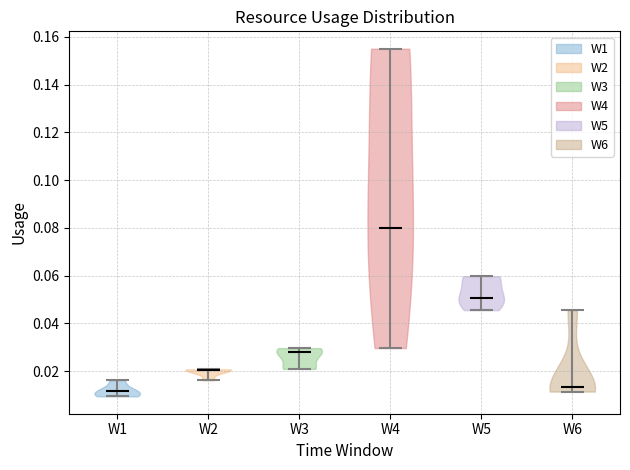

Reading left to right, read every violin against the y-axis: where its median line is, and the lowest and highest points it reaches. The values are not printed on the chart, so give them approximately, as read against the axis.

W1: median line 0.012, lowest point 0.010, highest point 0.016
W2: median line 0.020, lowest point 0.016, highest point 0.020
W3: median line 0.028, lowest point 0.020, highest point 0.030
W4: median line 0.080, lowest point 0.030, highest point 0.156
W5: median line 0.050, lowest point 0.046, highest point 0.060
W6: median line 0.014, lowest point 0.012, highest point 0.046